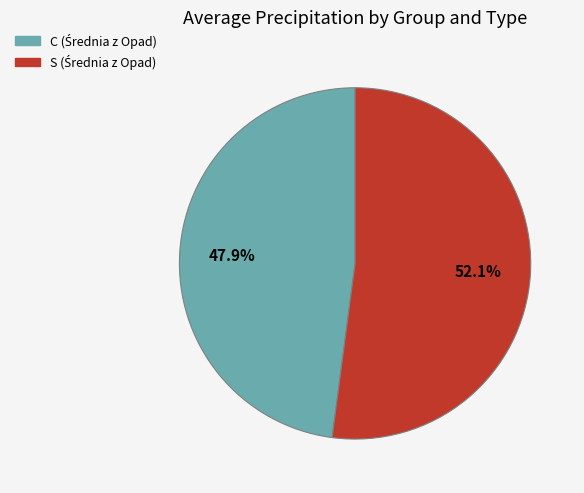

Does any single category account for the majority?

Yes